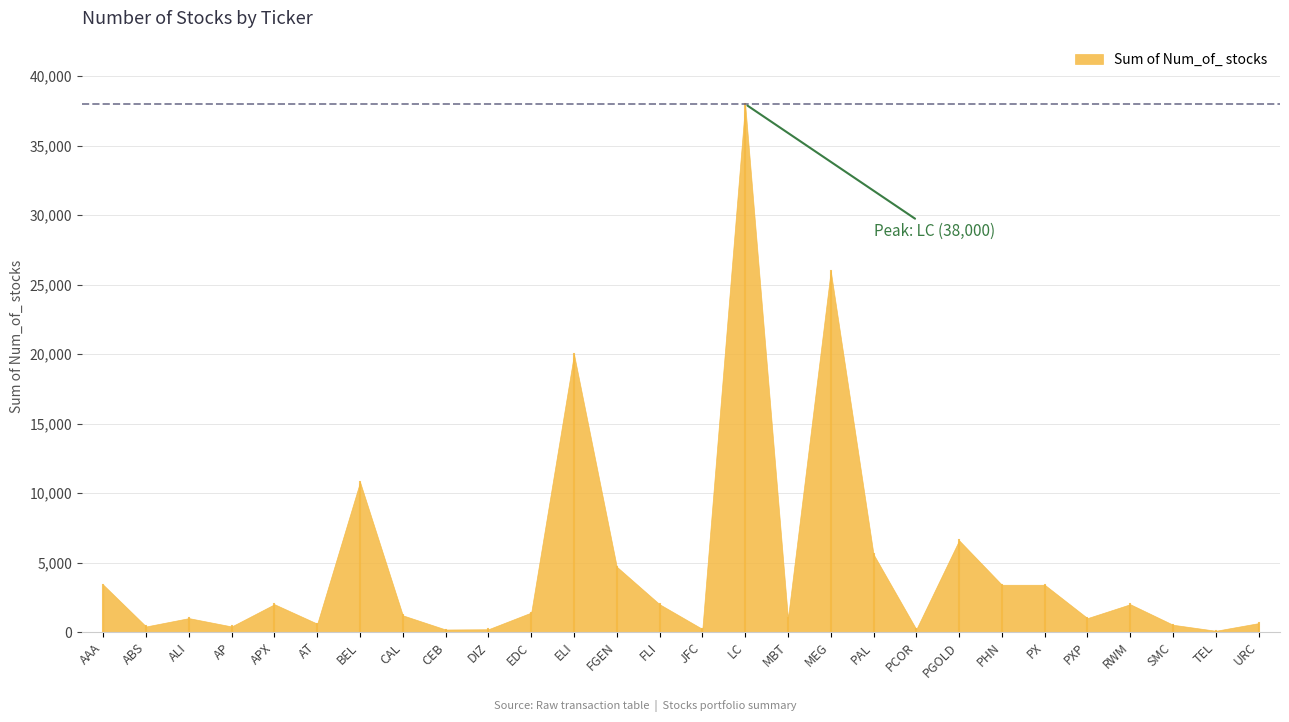

How many lines are shown in the chart?

1